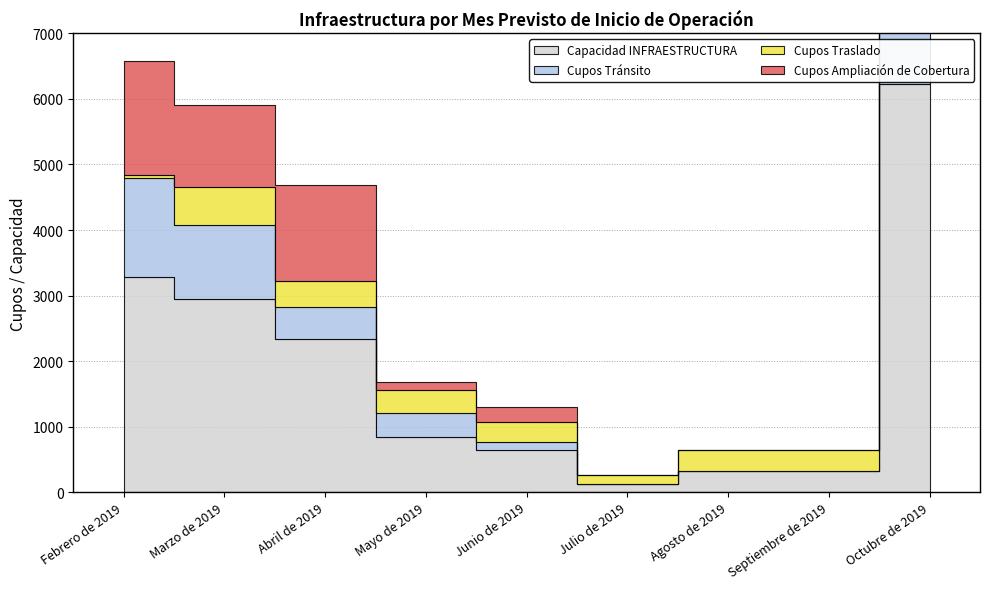

Reading left to right, extract all data points from this chart.

Capacidad INFRAESTRUCTURA: Febrero de 2019=3287	Marzo de 2019=2953	Abril de 2019=2343	Mayo de 2019=840	Junio de 2019=649	Julio de 2019=131	Agosto de 2019=320	Septiembre de 2019=320	Octubre de 2019=6225
Cupos Tránsito: Febrero de 2019=1501	Marzo de 2019=1129	Abril de 2019=485	Mayo de 2019=370	Junio de 2019=110	Julio de 2019=0	Agosto de 2019=0	Septiembre de 2019=0	Octubre de 2019=930
Cupos Traslado: Febrero de 2019=53	Marzo de 2019=567	Abril de 2019=388	Mayo de 2019=345	Junio de 2019=305	Julio de 2019=131	Agosto de 2019=320	Septiembre de 2019=320	Octubre de 2019=1799
Cupos Ampliación de Cobertura: Febrero de 2019=1733	Marzo de 2019=1257	Abril de 2019=1470	Mayo de 2019=125	Junio de 2019=234	Julio de 2019=0	Agosto de 2019=0	Septiembre de 2019=0	Octubre de 2019=3176